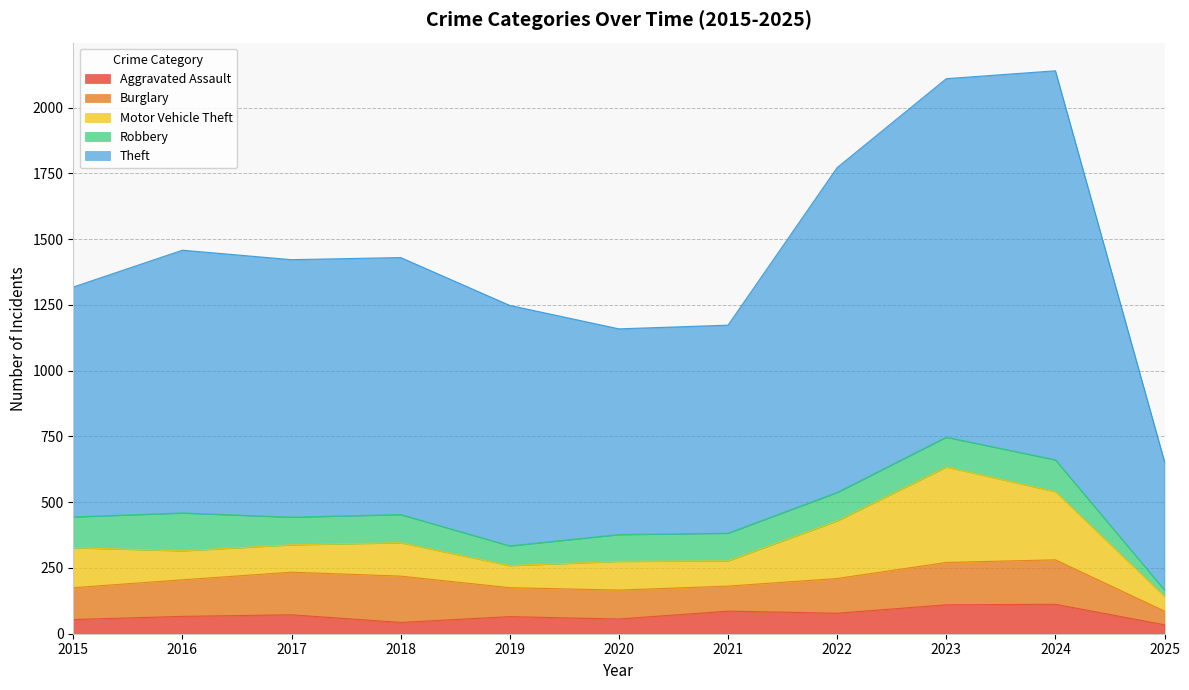

At which category is the sum across all series the highest?

2024